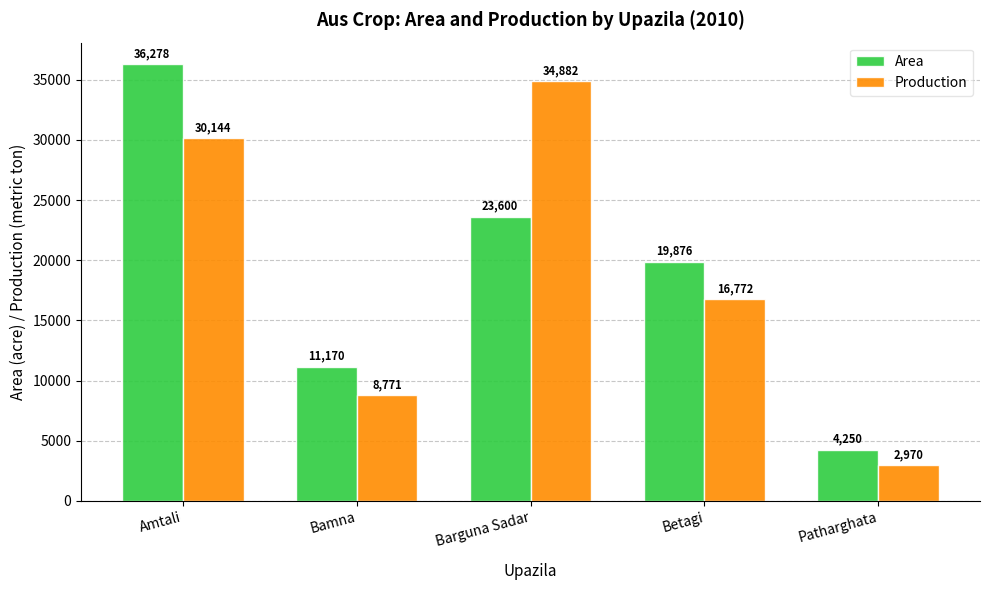

Count the number of data series in this chart.

2